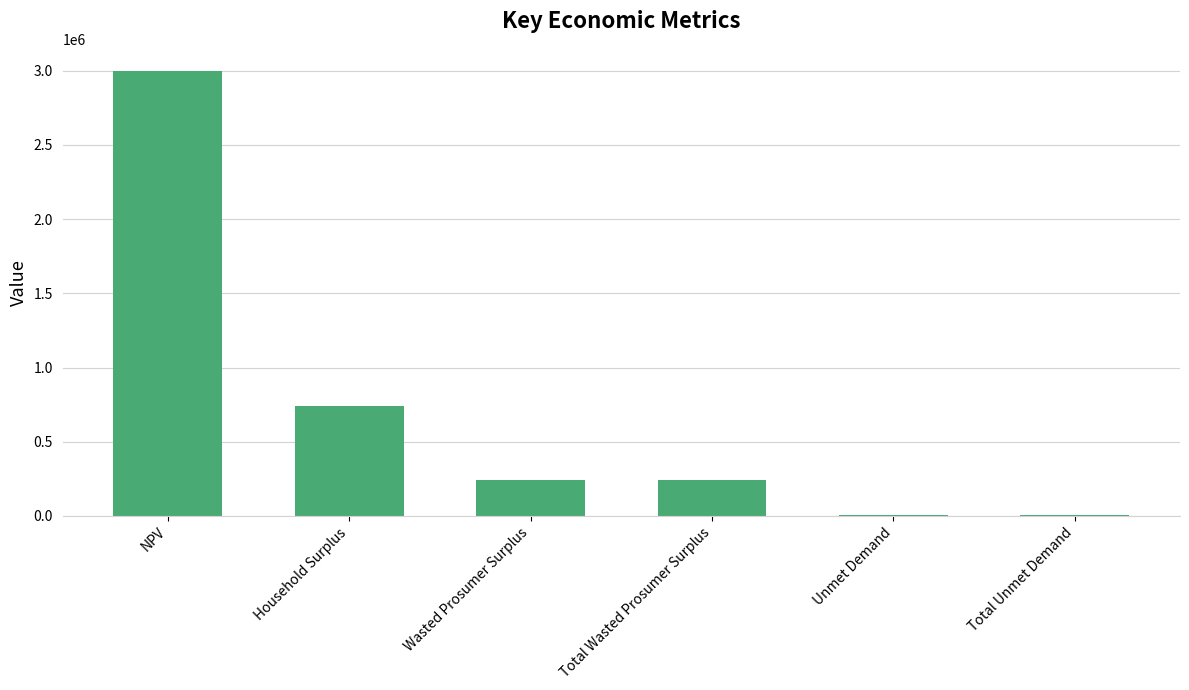

Is it true that the value at Unmet Demand is 8233.5?

True